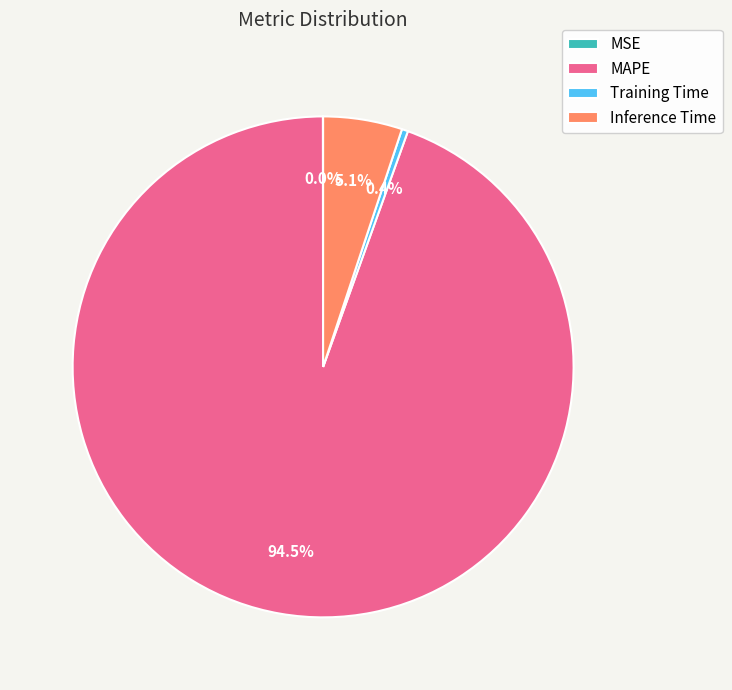

Do Training Time and Inference Time together represent more than half of the pie?

No